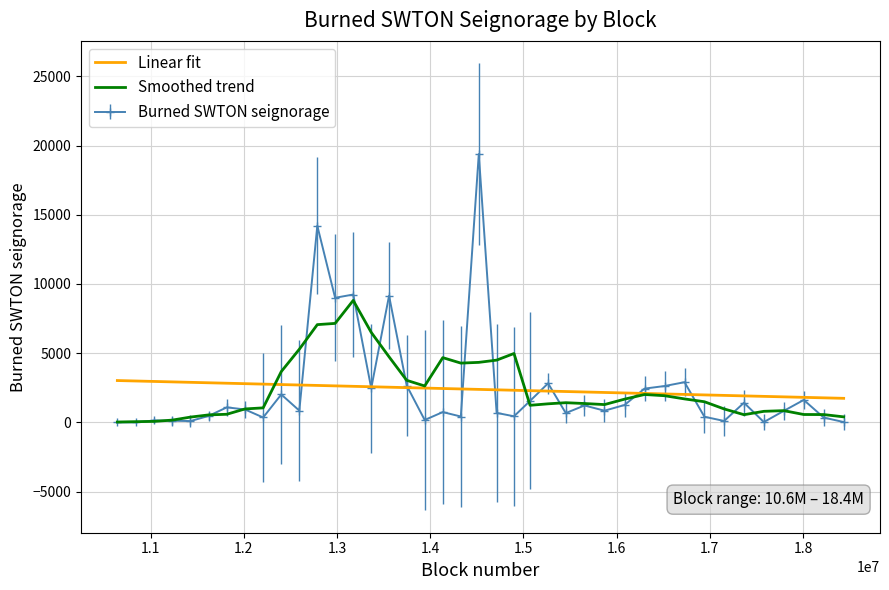

What is the minimum value for Smoothed trend?

27.4